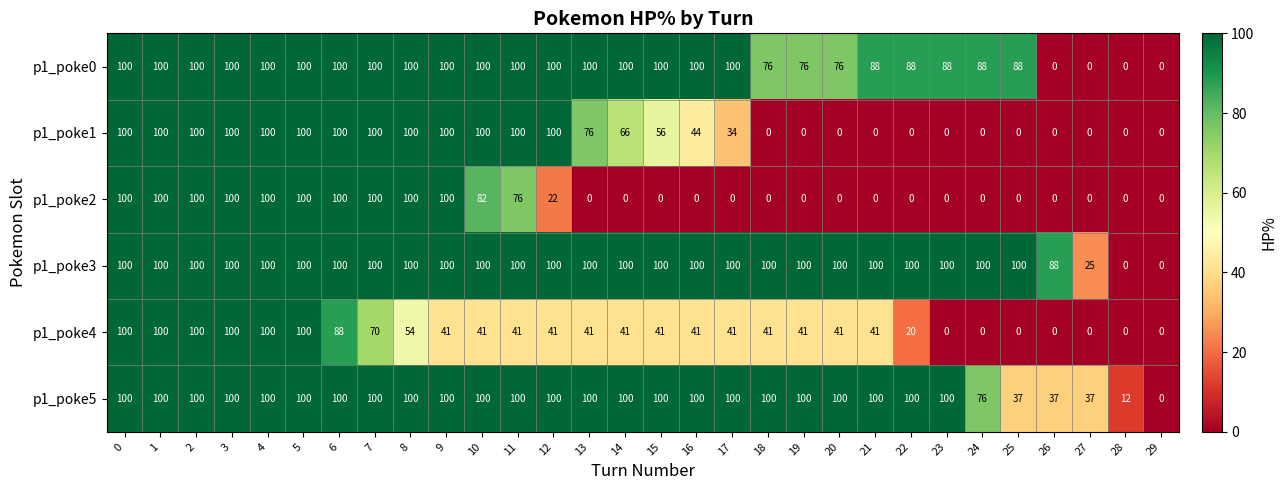

What is the sum of all p1_poke3 values?

2713